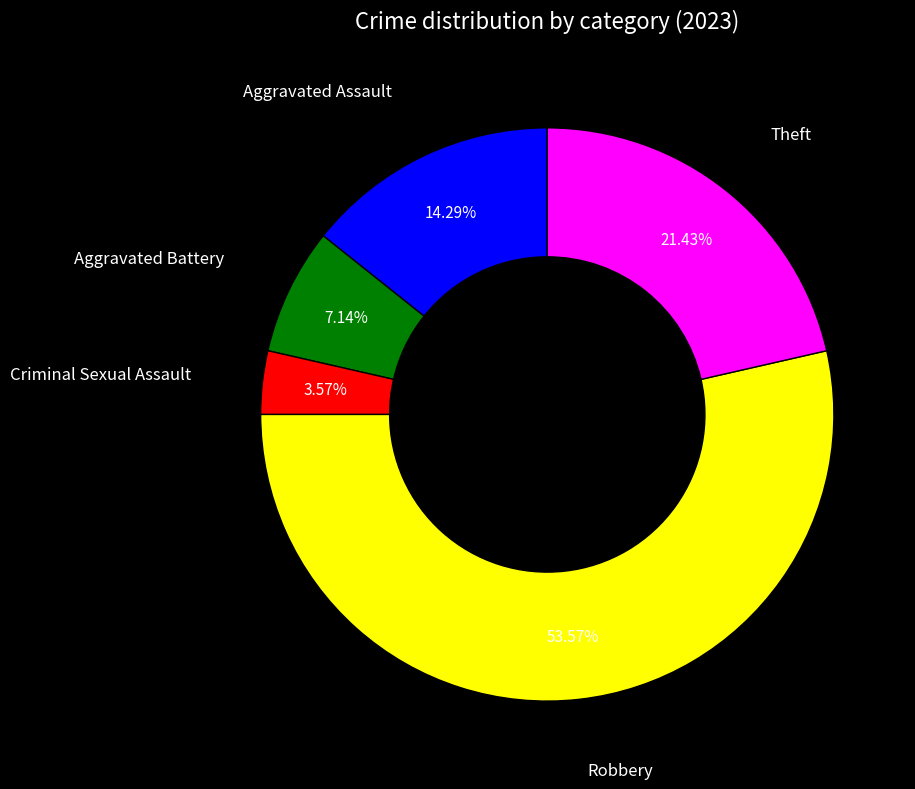

Is there any slice that represents more than half of the pie?

Yes